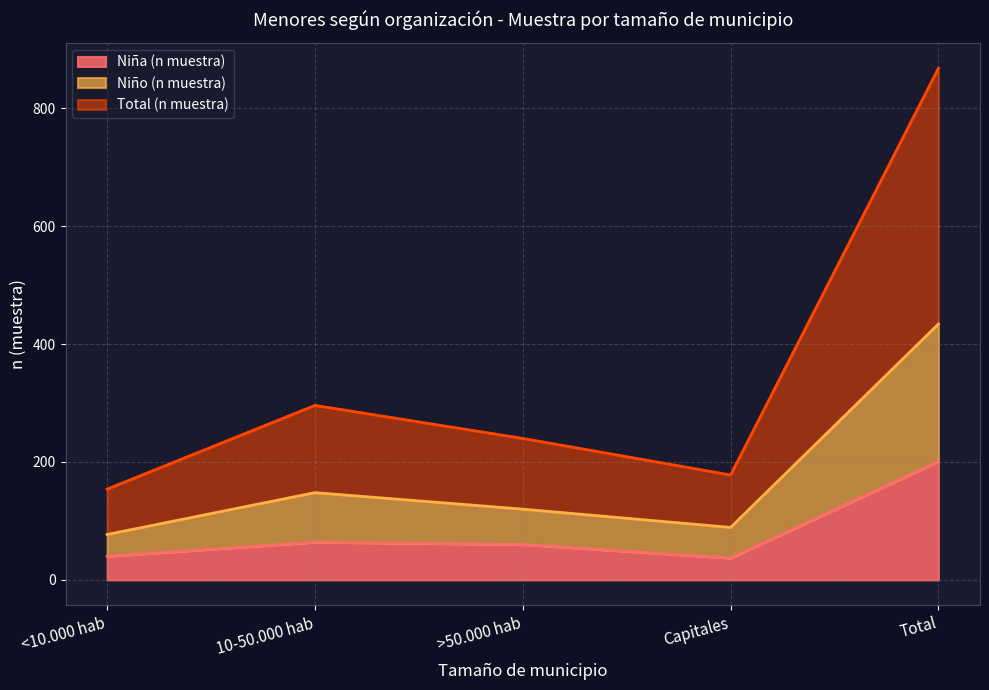

What is the average value of the Niño (n muestra) series?

174